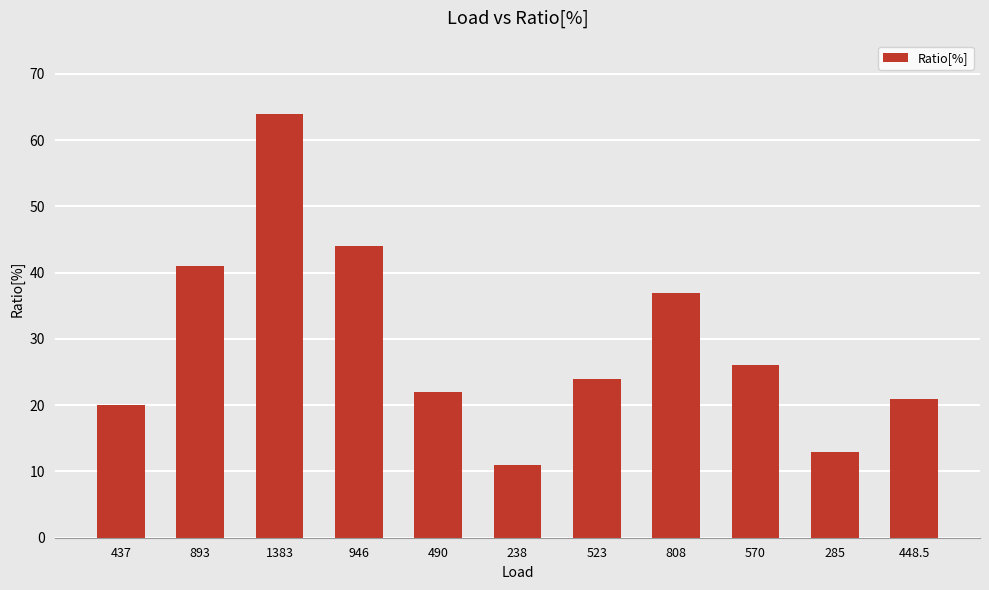

What is the value of the 8th bar from the left?

37